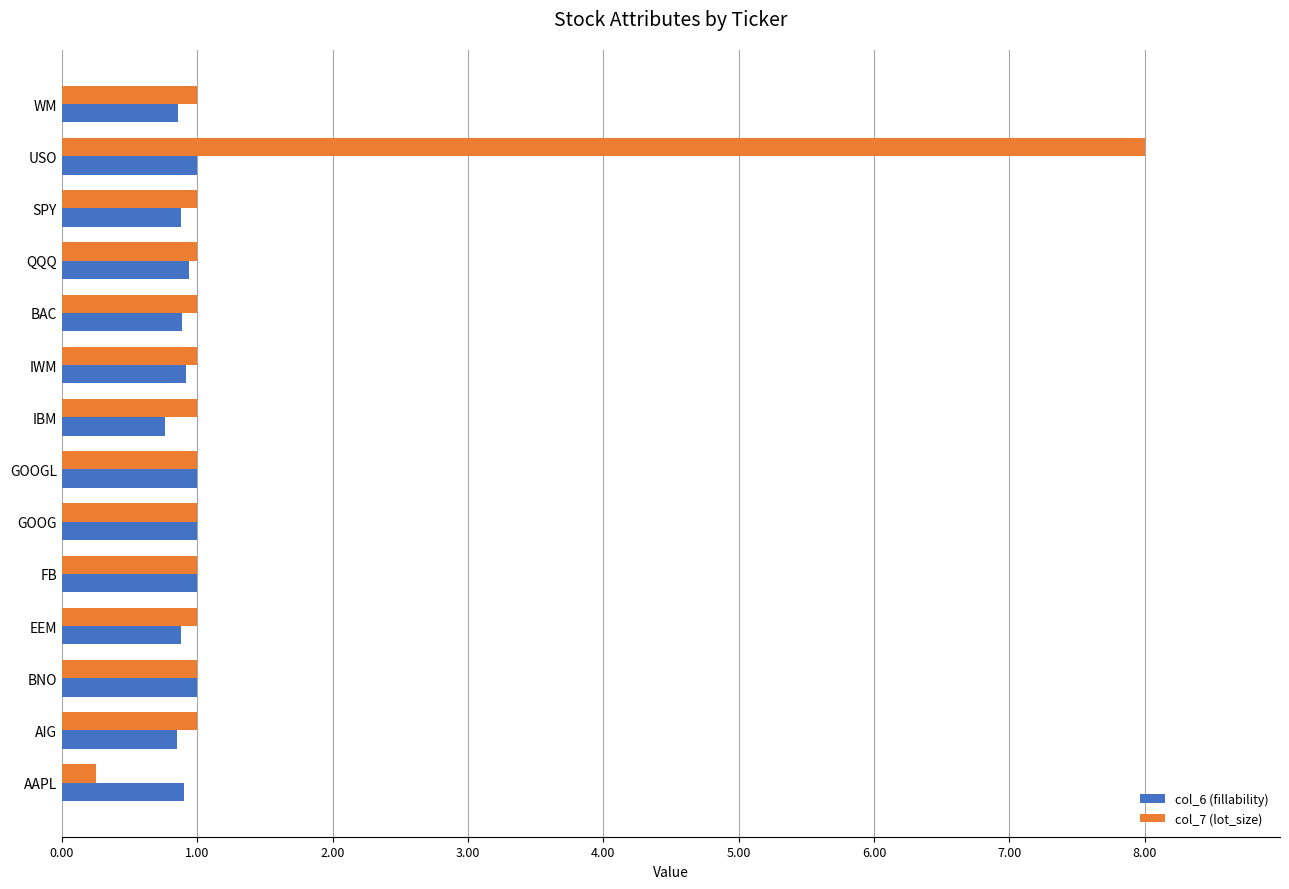

Which series has the largest total across all categories?

col_7 (lot_size)